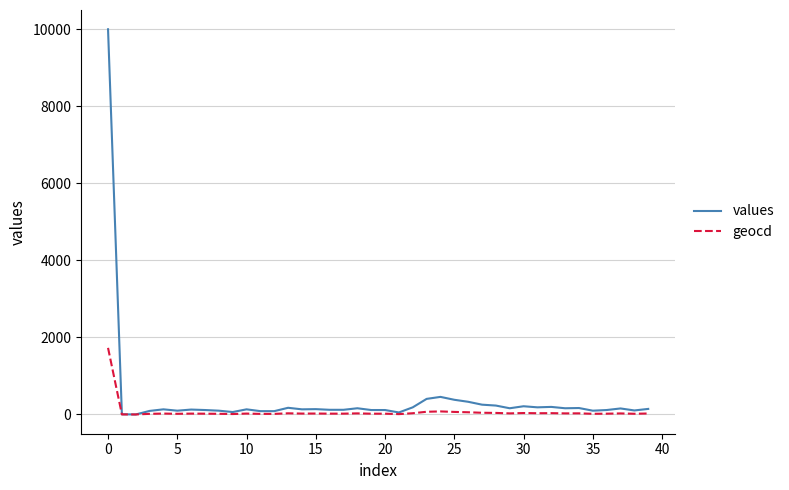

Which series has the widest spread of values?

values